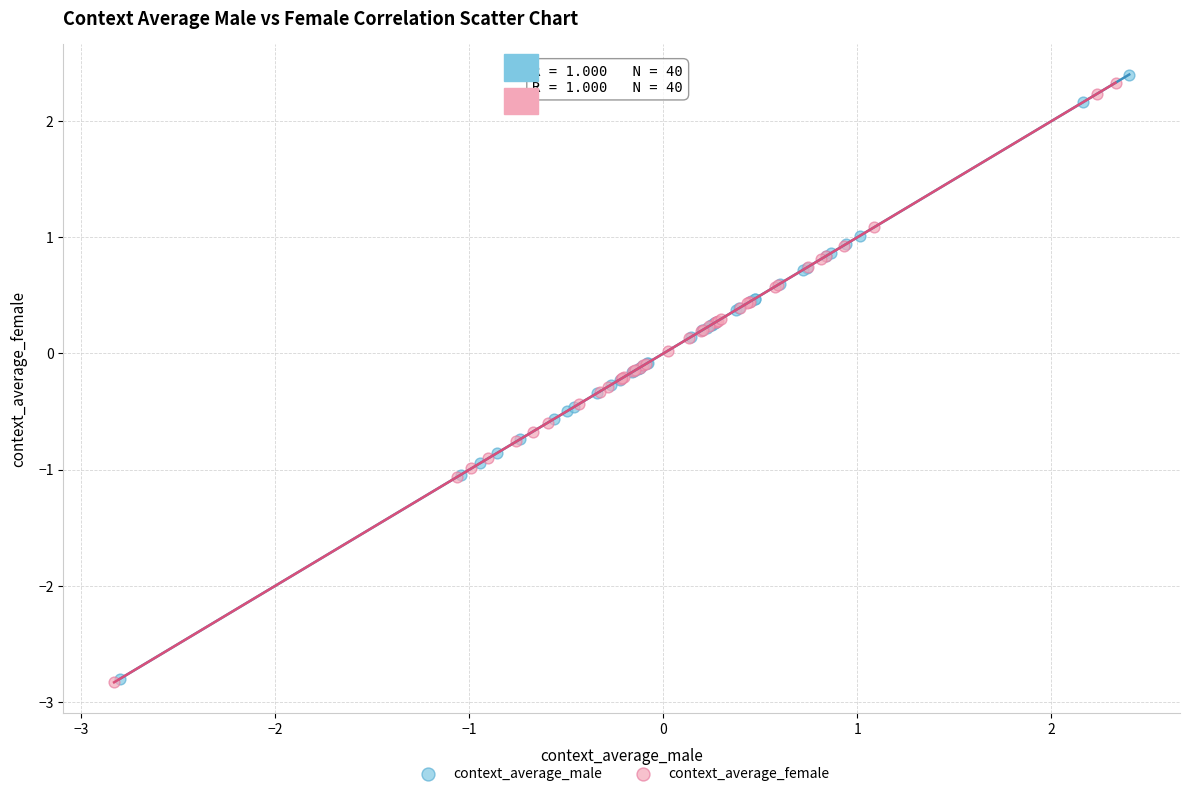

Which series has the widest spread of Y values?

context_average_male